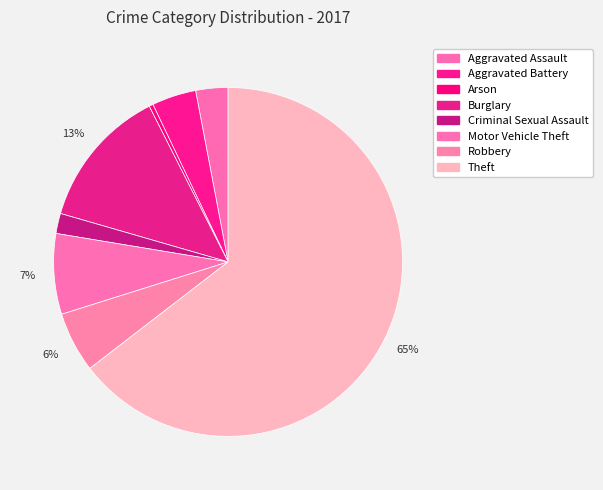

Count the number of slices in the pie.

8